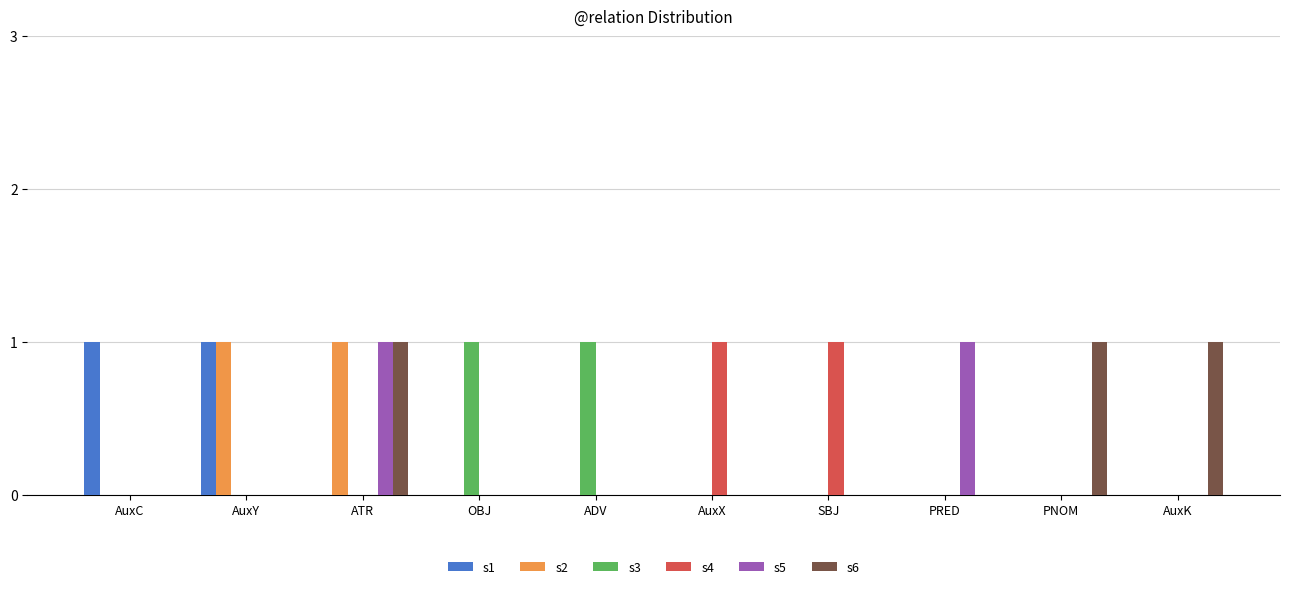

The value of s6 at SBJ is 0. True or false?

True